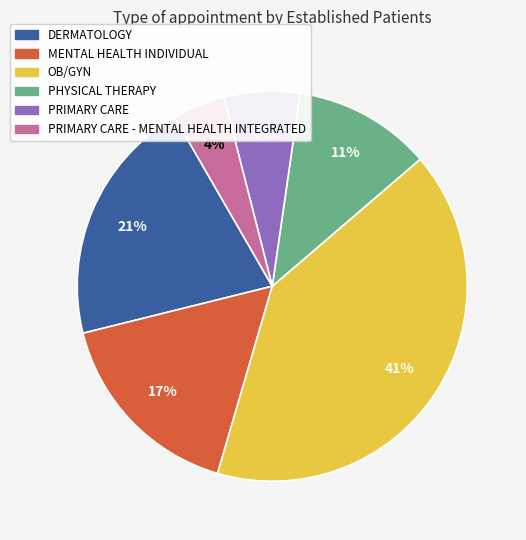

To the nearest percent, what is the average slice percentage?

17%